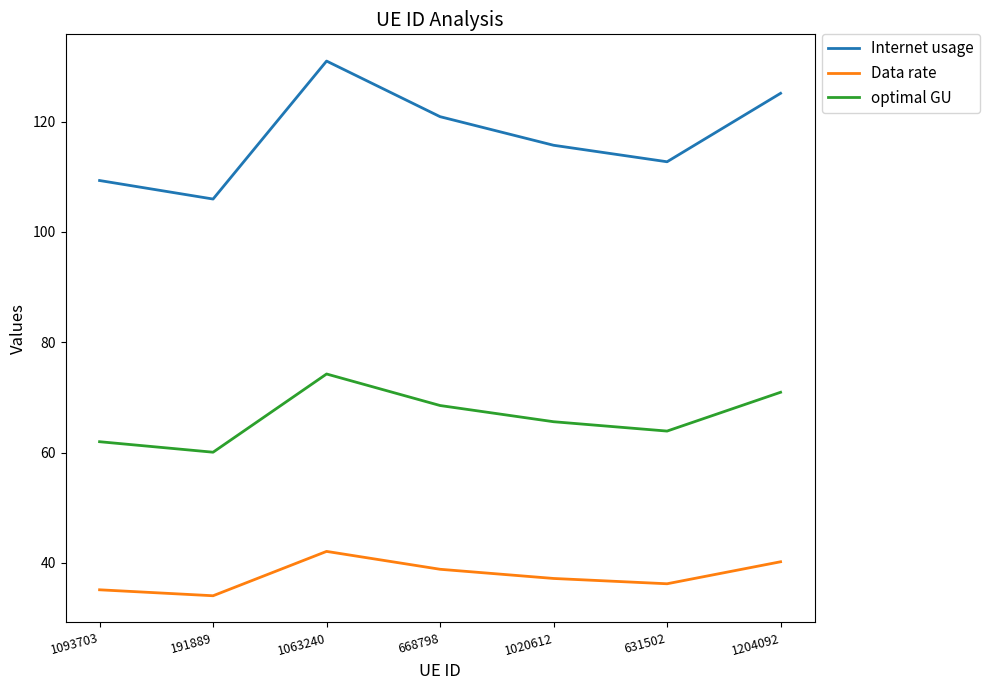

True or false: Data rate and optimal GU intersect in this chart.

False